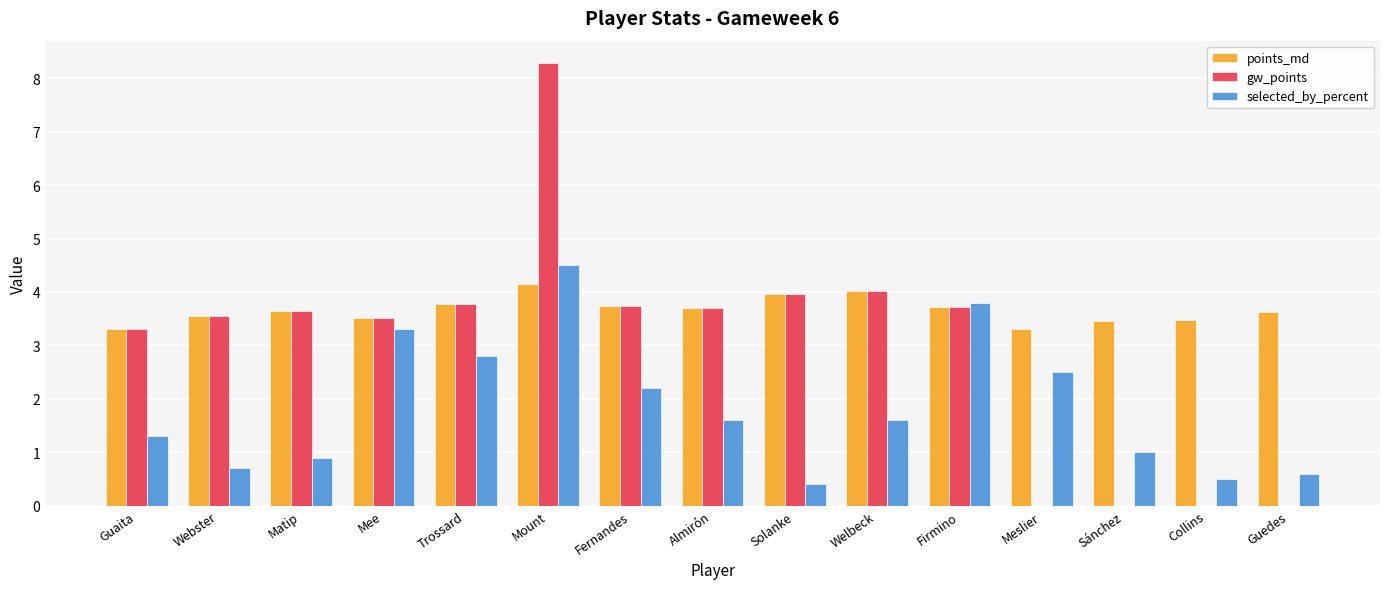

What is the sum of the gw_points values at Sánchez and Matip?

3.7